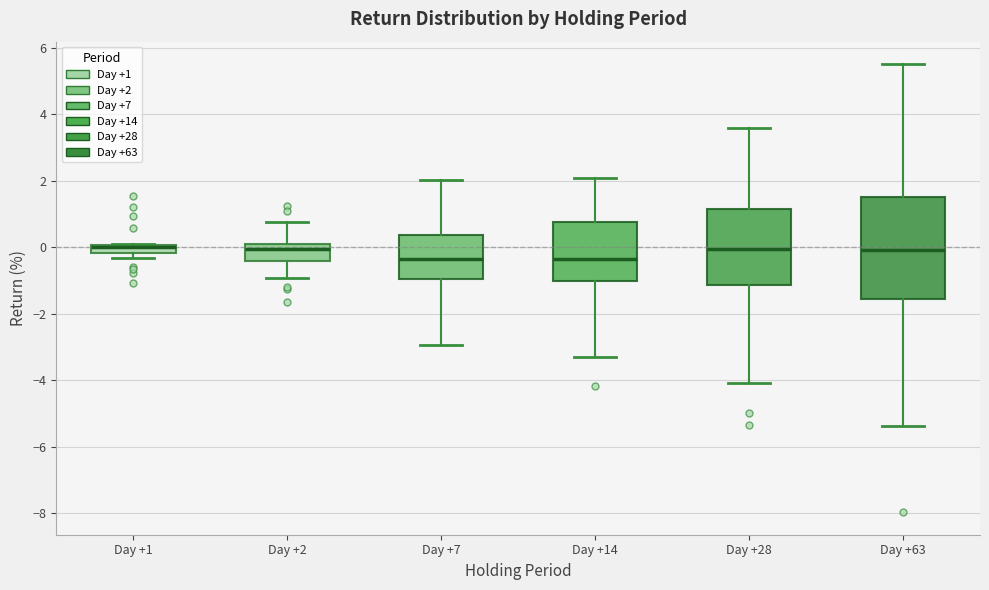

Which box is the tallest, from its lower edge to its upper edge?

Day +63